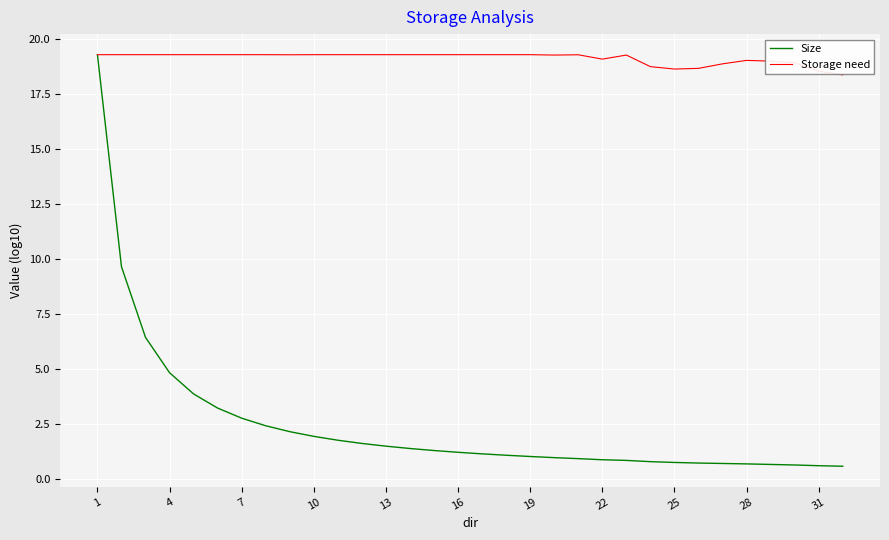

Which series has the widest spread of values?

Size